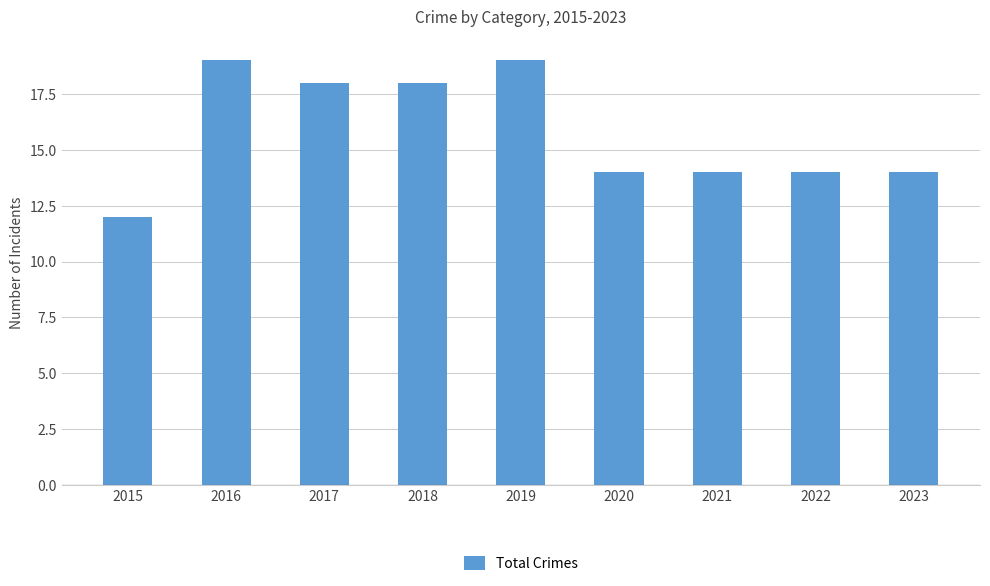

The value at 2017 is 18. True or false?

True